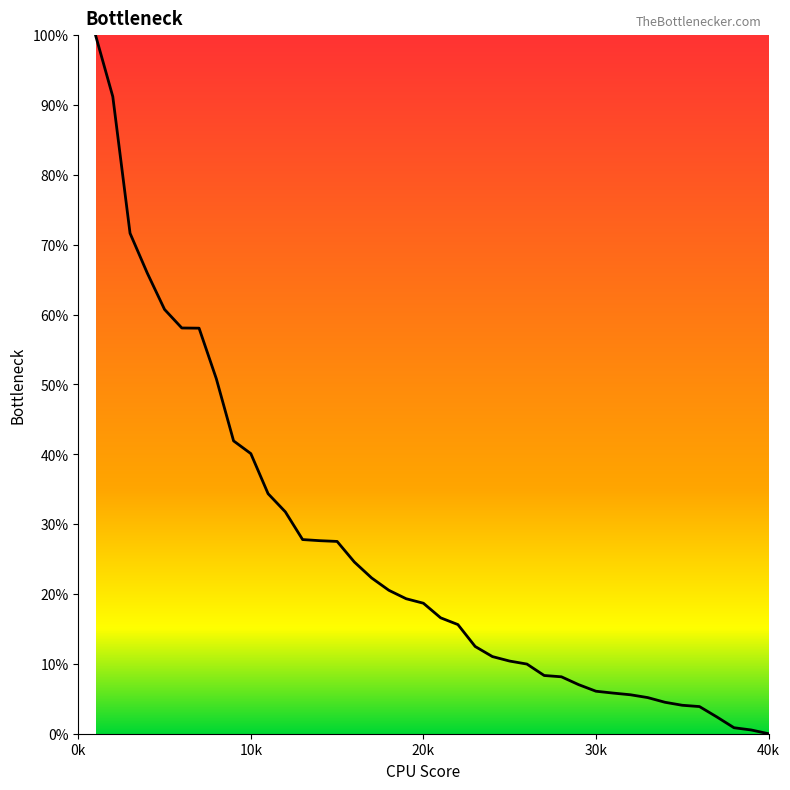

What is the difference between the maximum and minimum values?

100.0